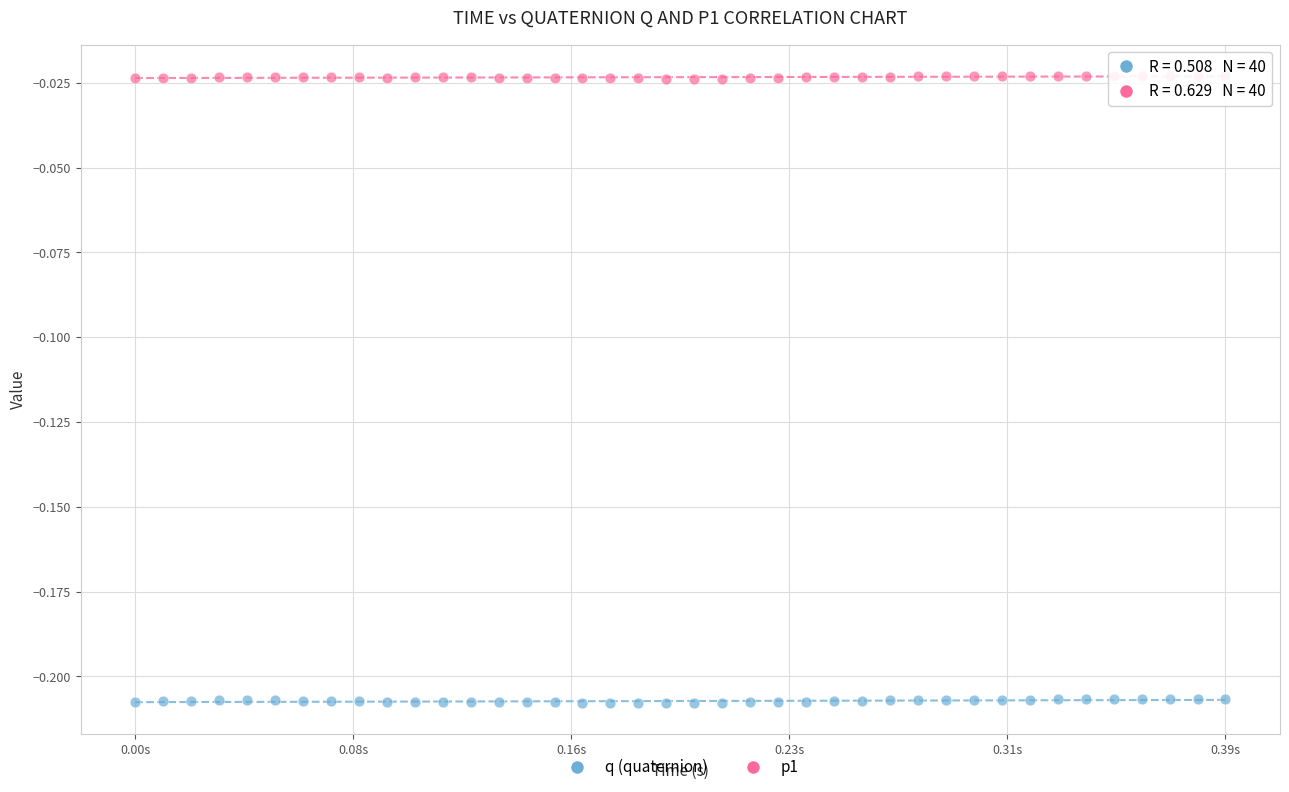

Across all data points, what is the range of X values (max minus min)?

0.4